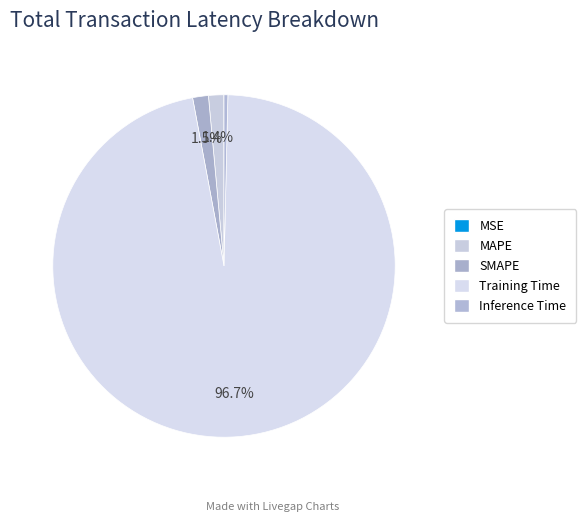

Is Inference Time the majority of the pie?

No